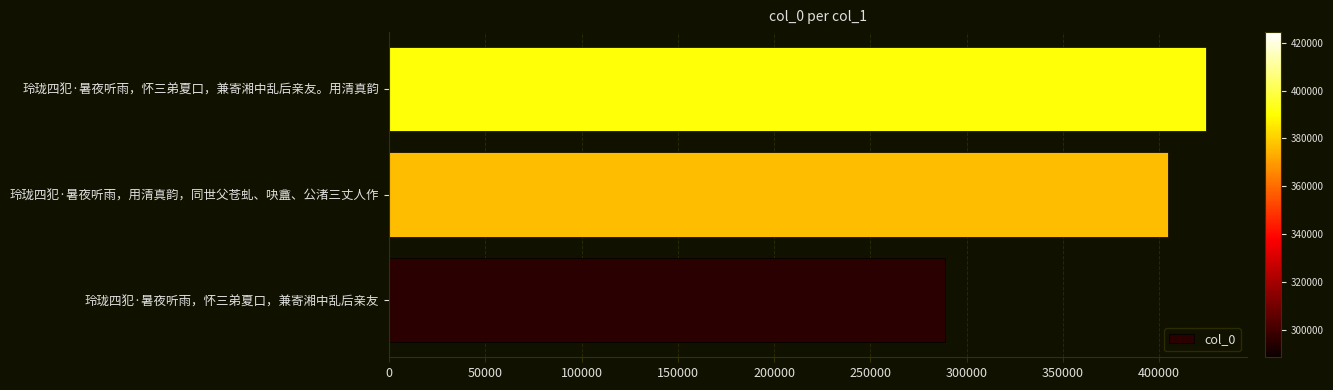

The chart shows a value of 121422 at 玲珑四犯·暑夜听雨，怀三弟夏口，兼寄湘中乱后亲友。用清真韵. True or false?

False